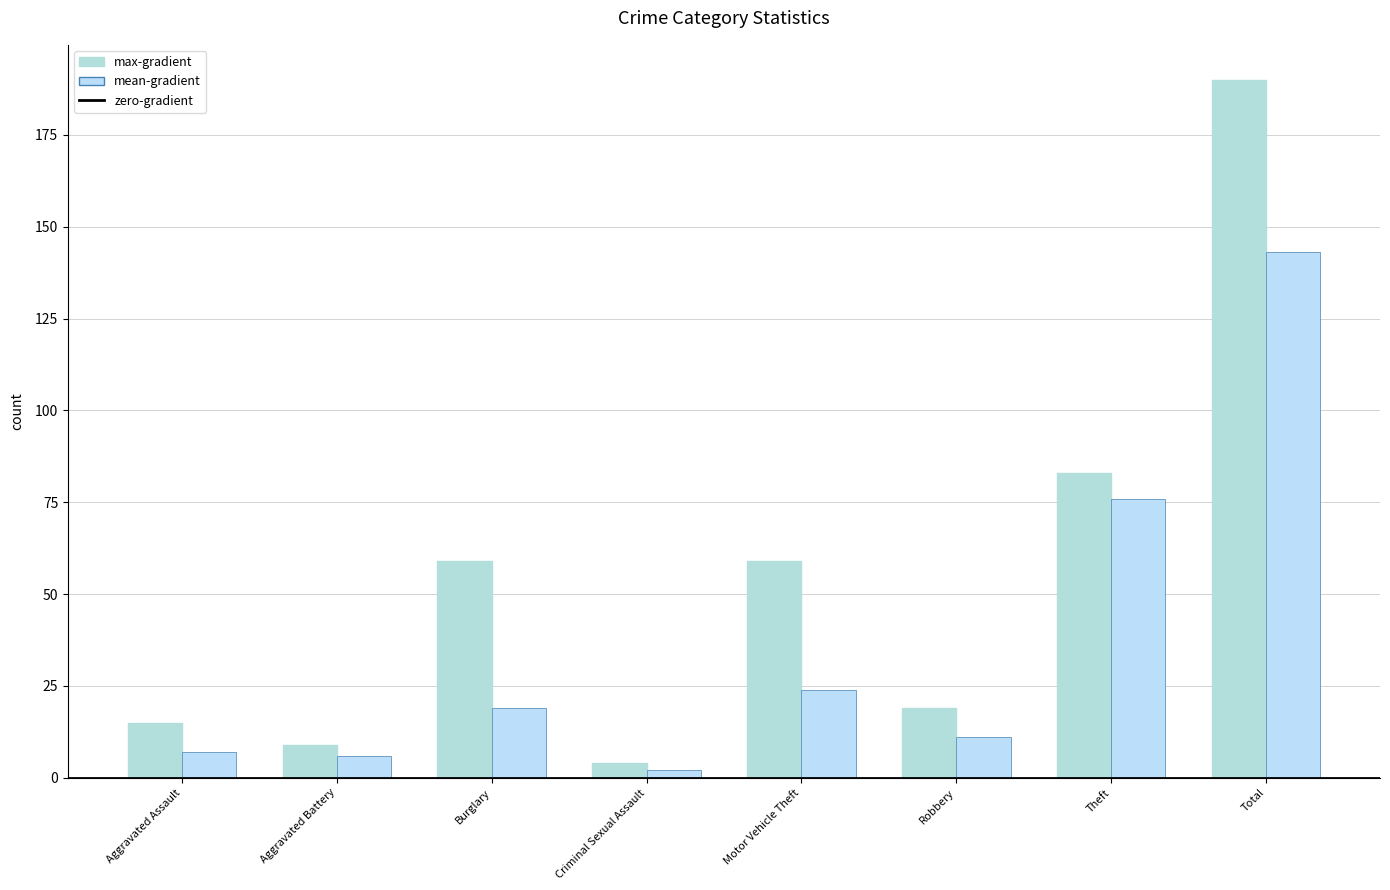

Which category has the highest value in the mean-gradient series?

Total